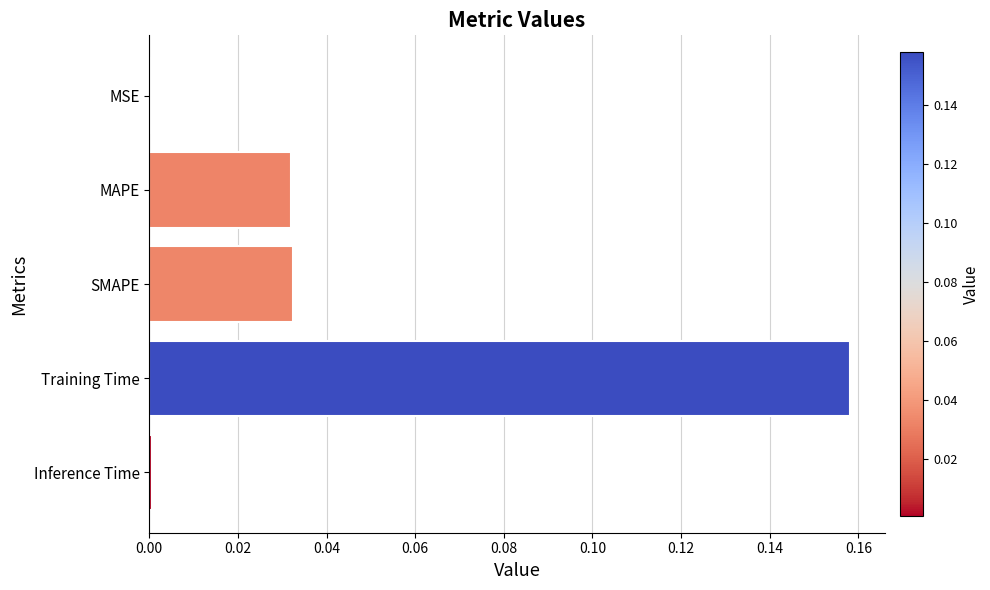

Between Inference Time and Training Time, which is larger?

Training Time